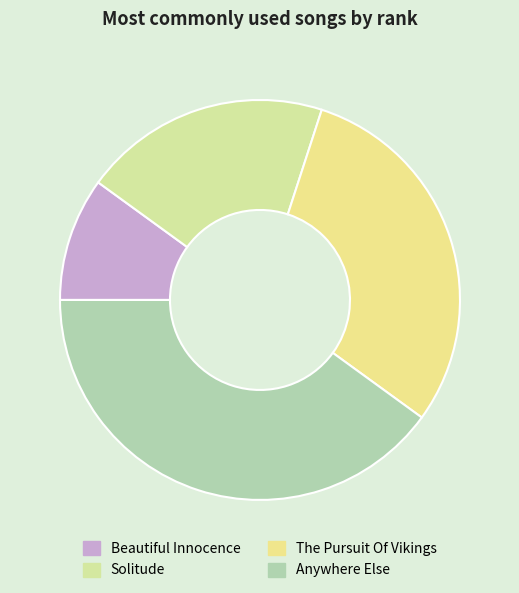

How many slices are in this pie chart?

4